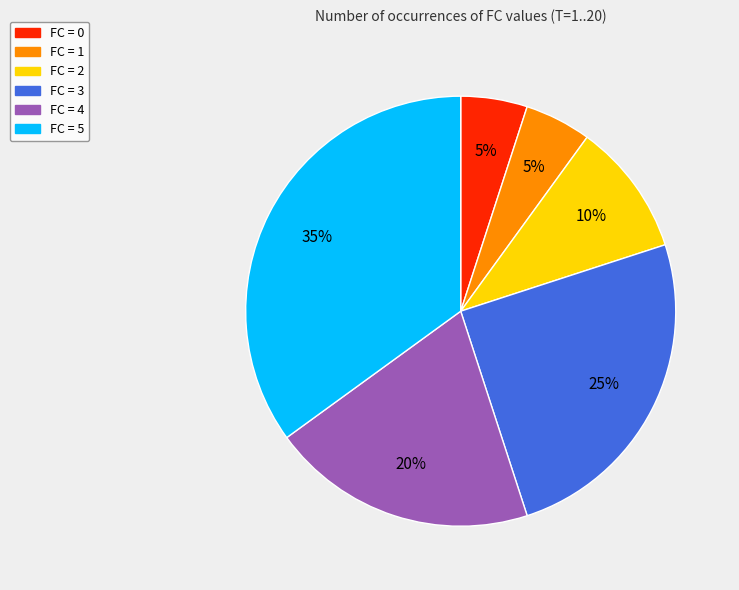

To the nearest percent, what is the difference between the largest and smallest slice percentages?

30%